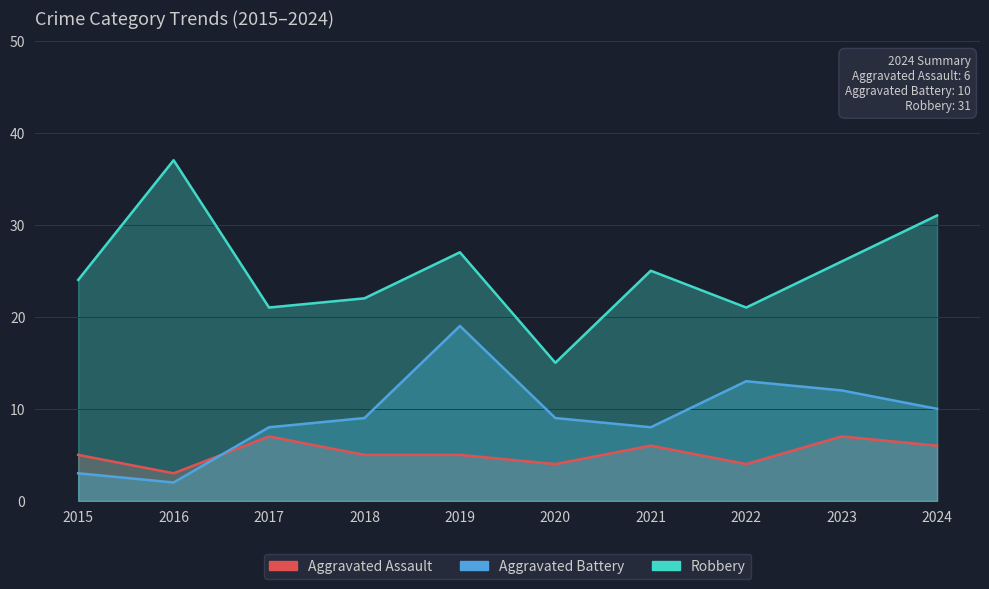

At which category is the sum across all series the highest?

2019